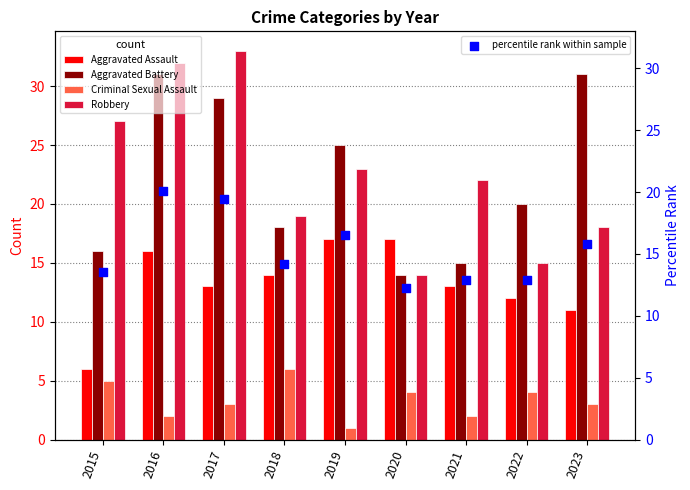

At which category is the sum across all series the highest?

2016